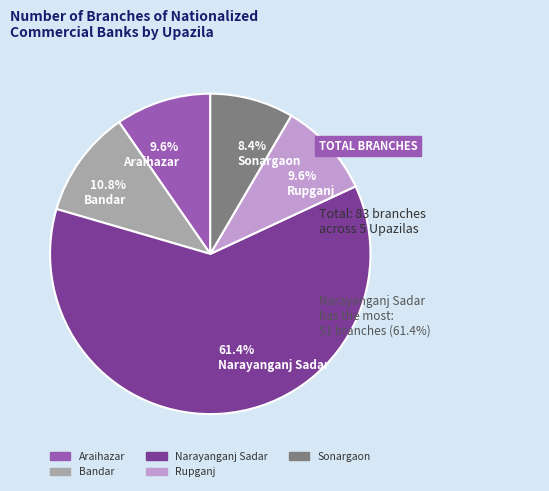

To the nearest percent, what portion does Araihazar represent?

10%